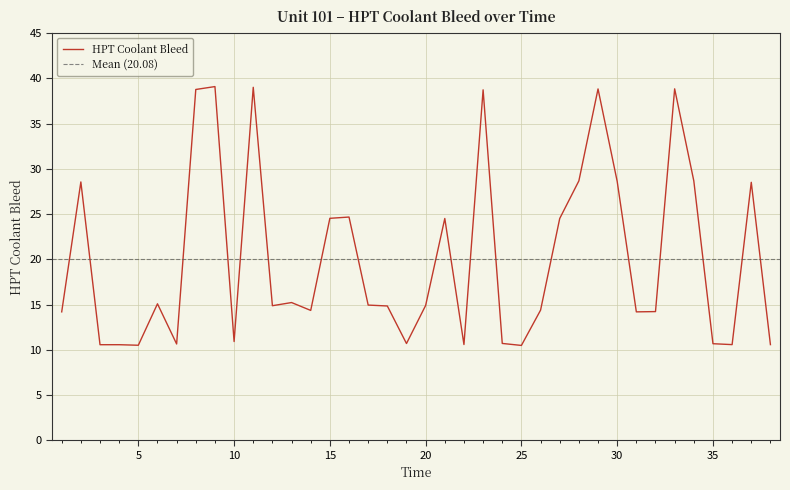

What is the average value?

20.1